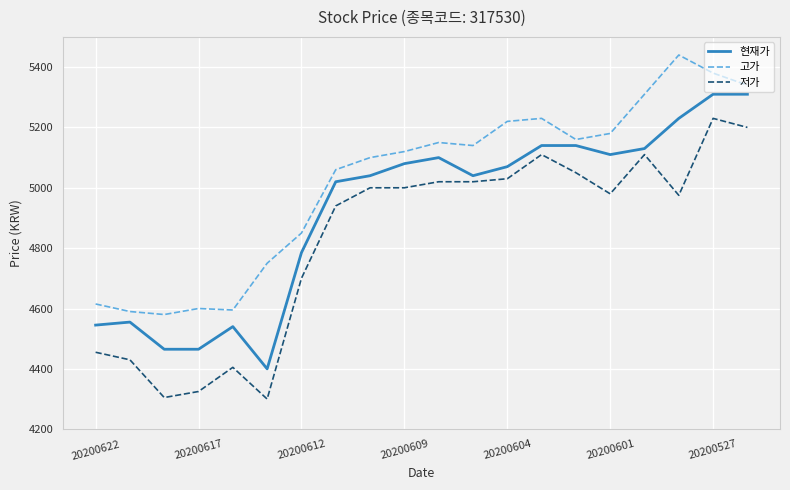

True or false: 저가 and 고가 intersect in this chart.

False